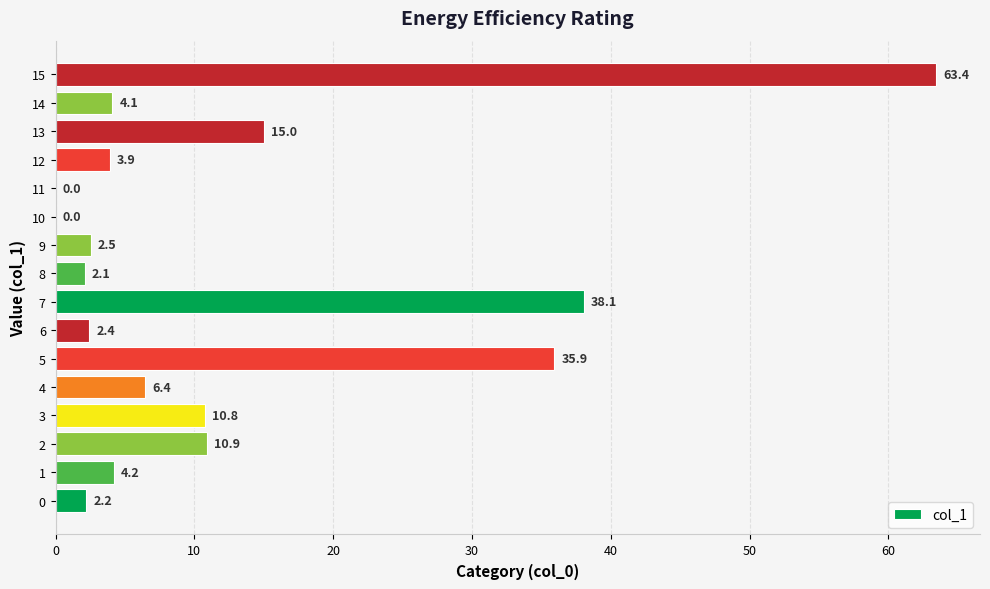

The value at 10 is 2.6. True or false?

False